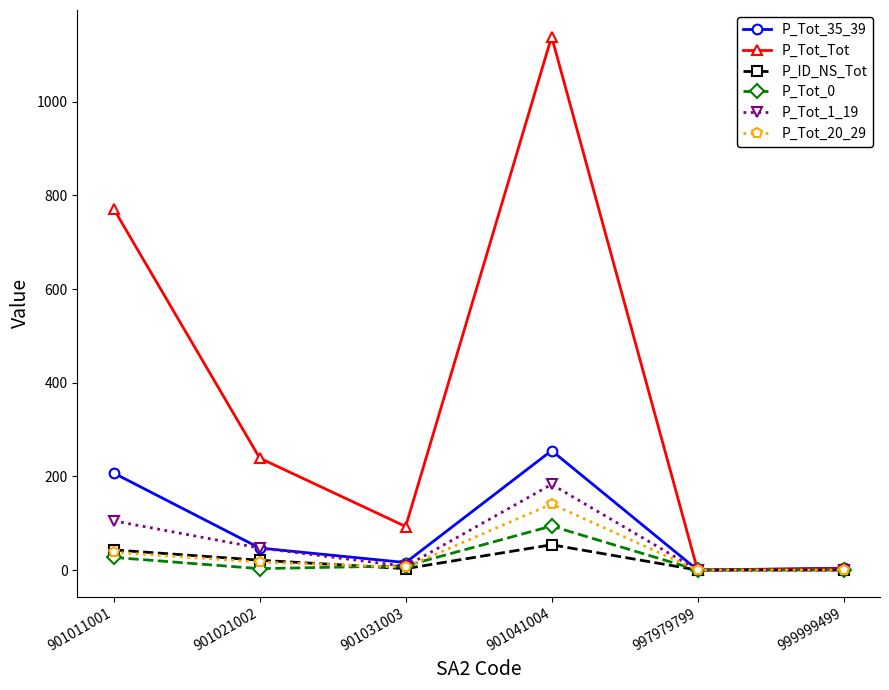

Does the chart have visible grid lines?

No